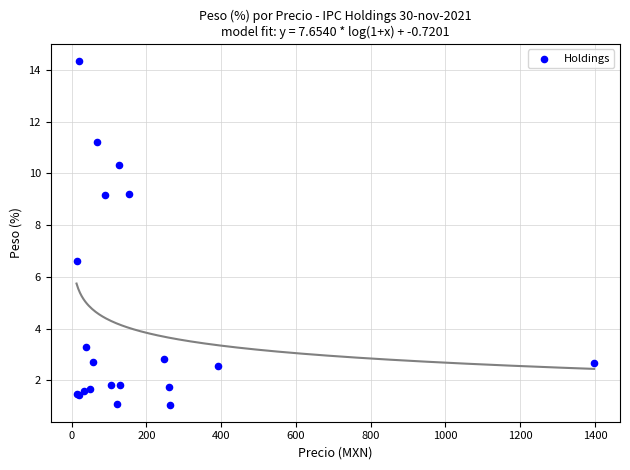

What Y value in the scatter plot is closest to 7?

6.6